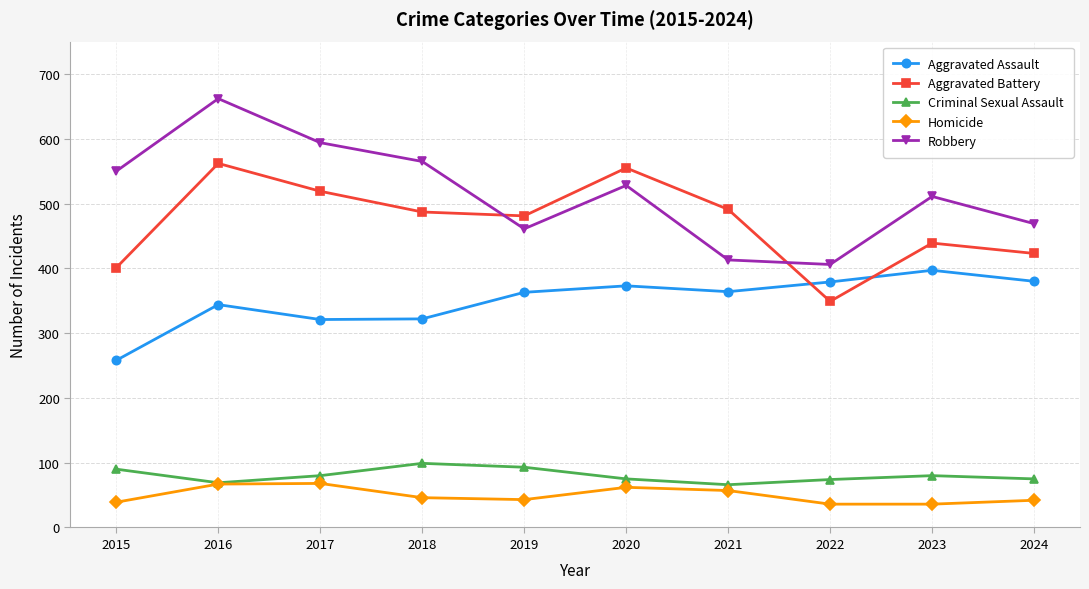

In Robbery, how many points are lower than both neighbors (excluding endpoints)?

2